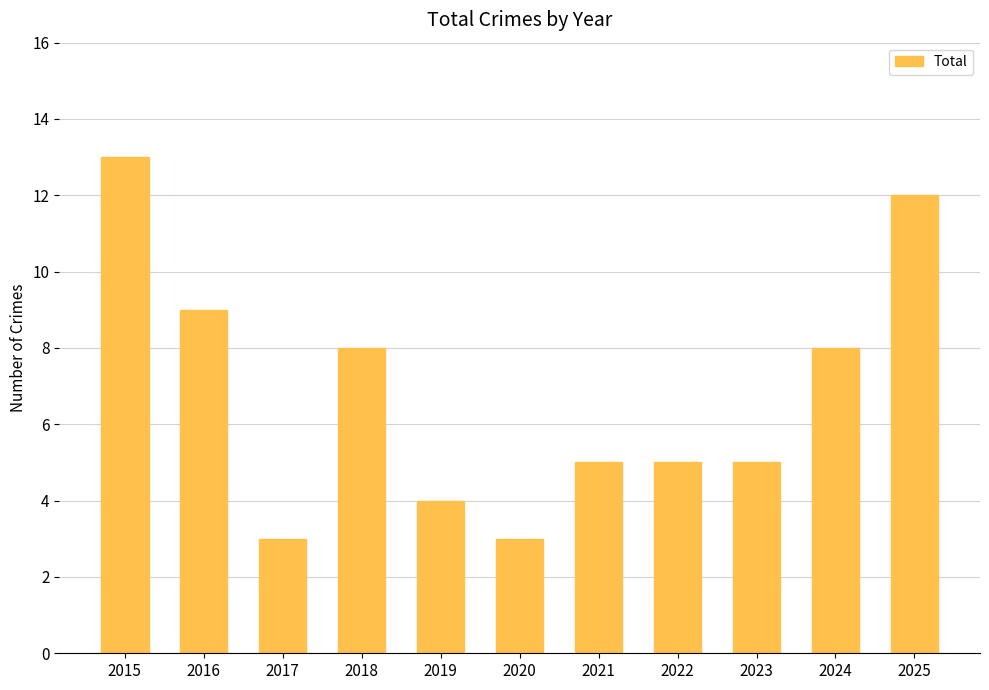

What is the smallest value displayed?

3